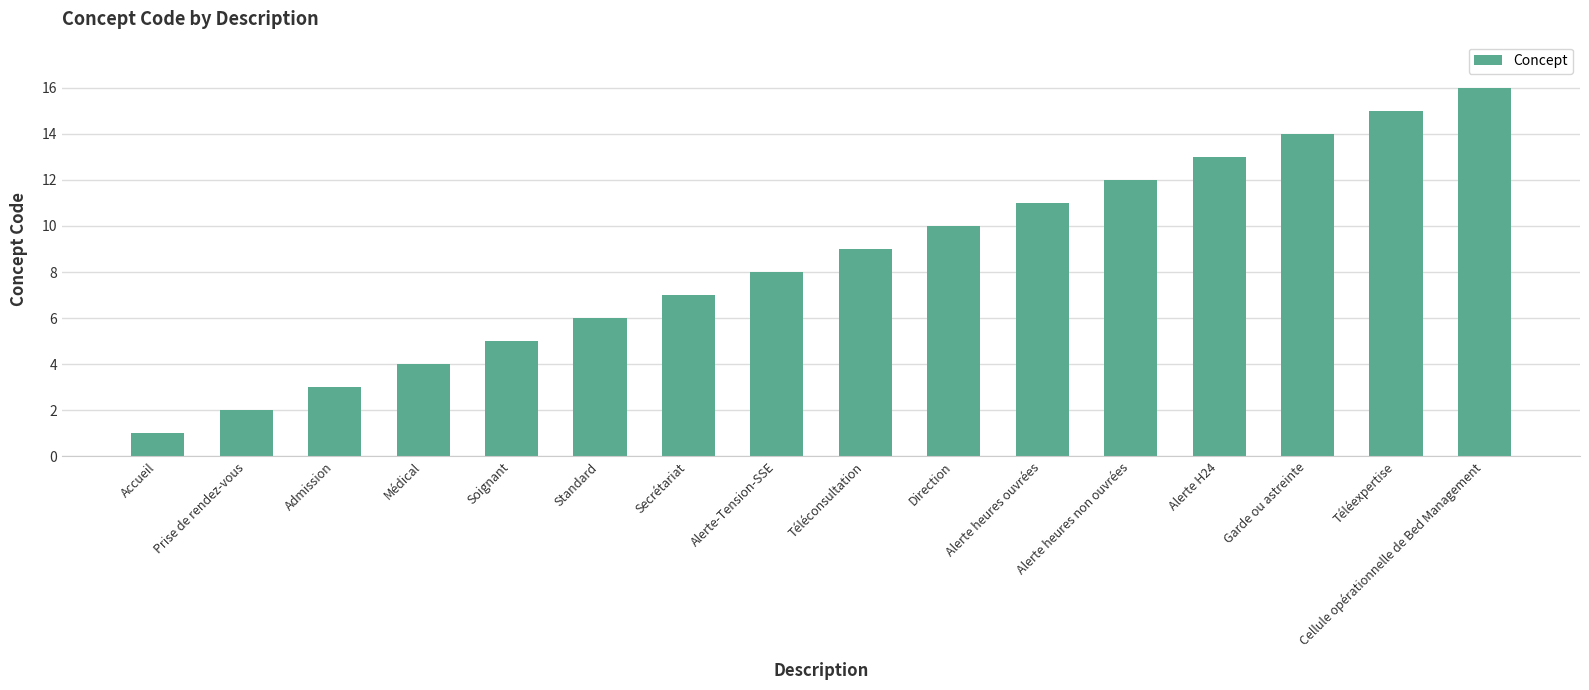

Which category has the highest value across all series?

Cellule opérationnelle de Bed Management